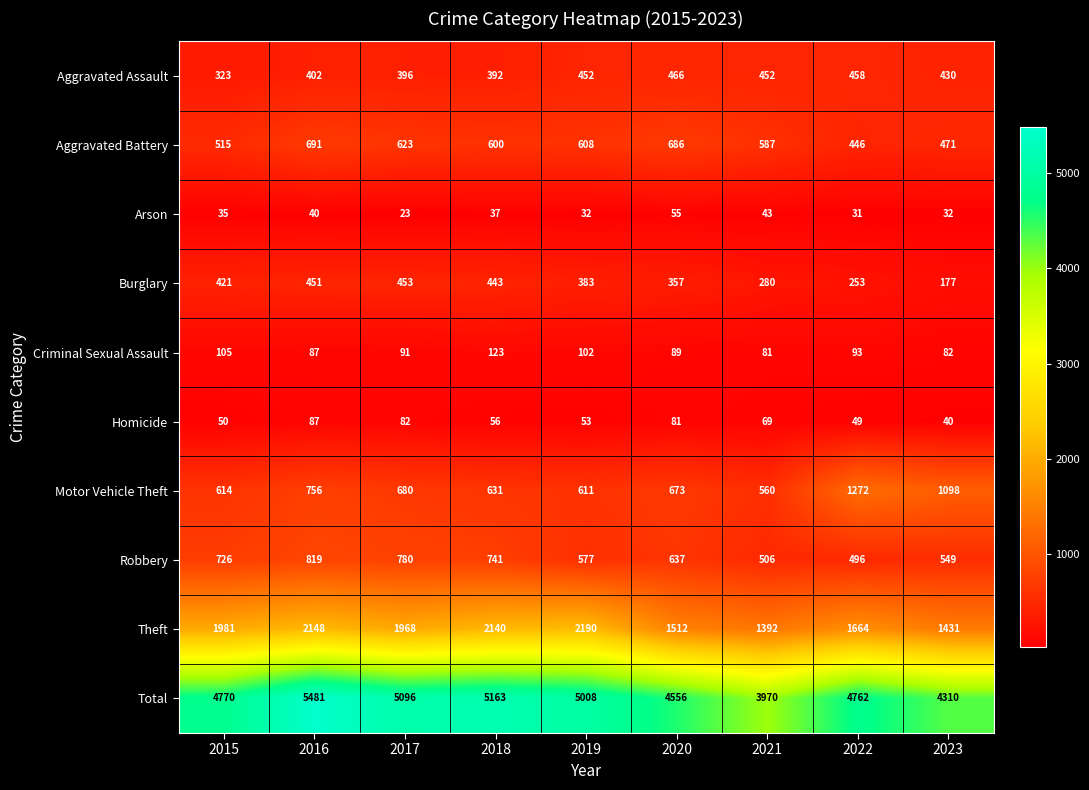

What is the sum of all Motor Vehicle Theft values?

6895